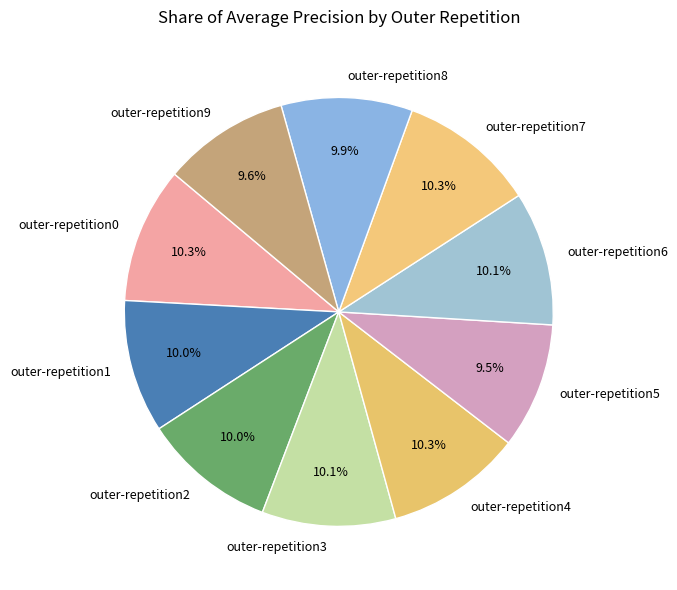

Count the number of slices in the pie.

10